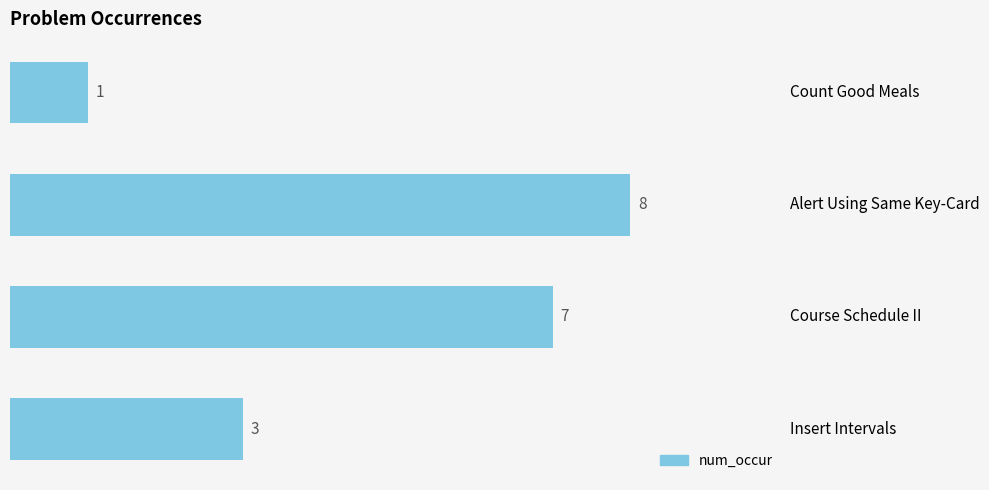

Reading bottom to top, extract all data points from this chart.

3	7	8	1